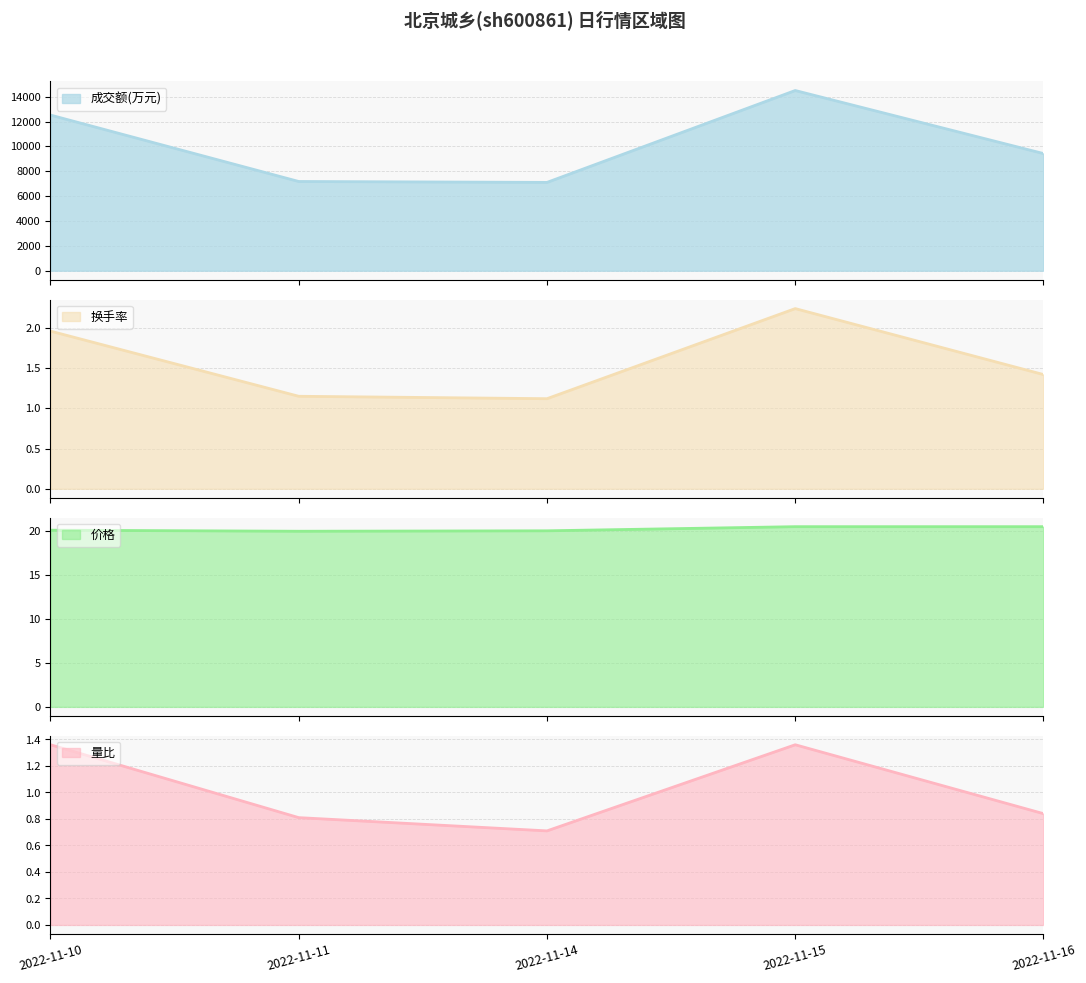

Reading left to right, list all the values displayed in this chart.

成交额(万元): 2022-11-10=12523.0	2022-11-11=7179.0	2022-11-14=7105.0	2022-11-15=14499.0	2022-11-16=9426.0
换手率: 2022-11-10=2.0	2022-11-11=1.1	2022-11-14=1.1	2022-11-15=2.2	2022-11-16=1.4
价格: 2022-11-10=20.1	2022-11-11=20.0	2022-11-14=20.0	2022-11-15=20.5	2022-11-16=20.5
量比: 2022-11-10=1.4	2022-11-11=0.8	2022-11-14=0.7	2022-11-15=1.4	2022-11-16=0.8